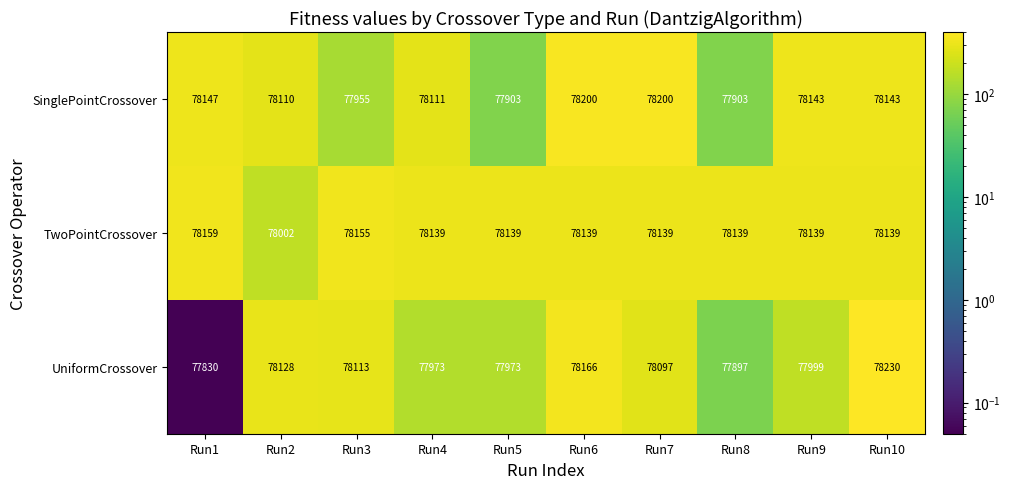

Count the number of data series in this chart.

3